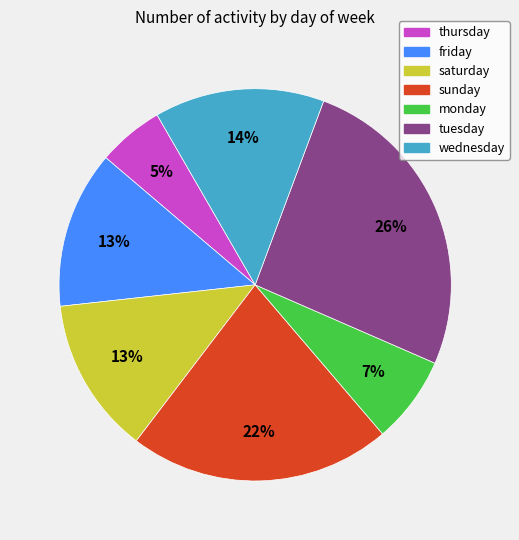

Does any single category account for the majority?

No